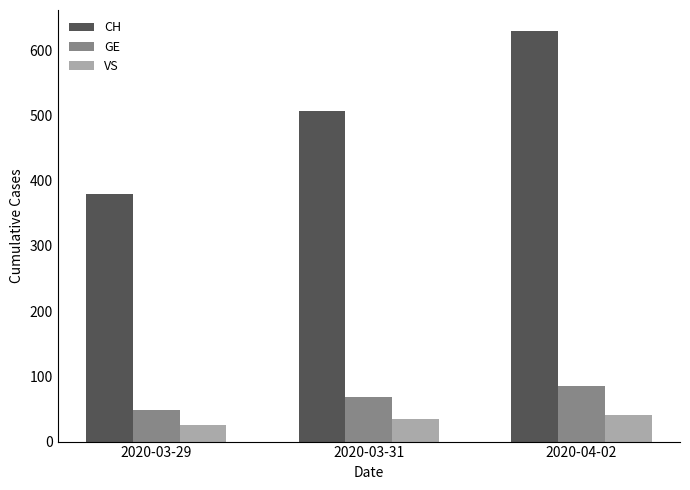

Which category has the highest value in the GE series?

2020-04-02